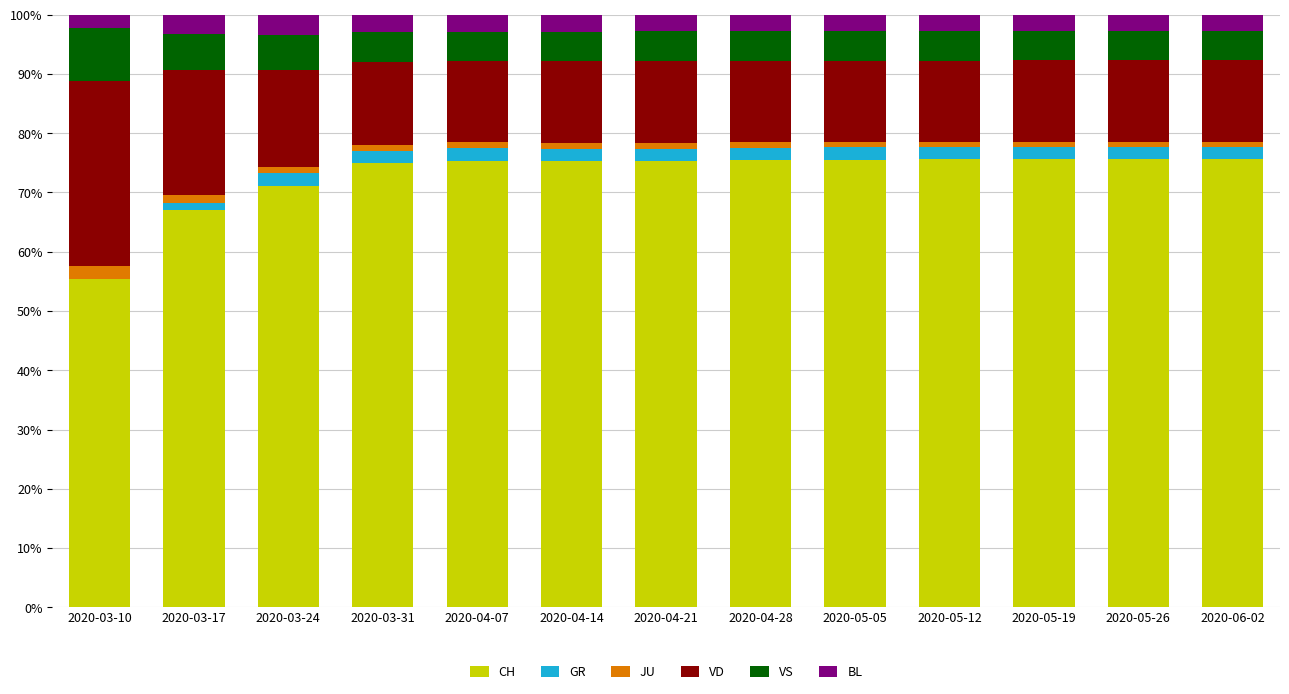

The value of CH at 2020-04-21 is 36.6. True or false?

False